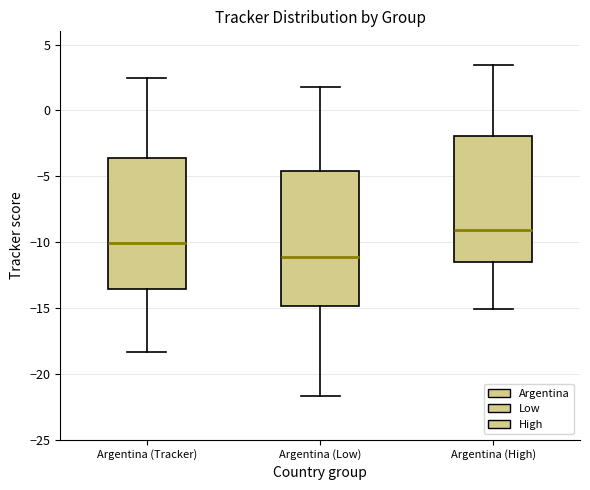

Reading left to right, read every box against the y-axis: the position of its median line, the range the box covers, and the ends of its whiskers. The values are not printed on the chart, so give them approximately, as read against the axis.

Argentina (Tracker): median -10.0, box -13.5 to -3.5, whiskers -18.5 to 2.5
Argentina (Low): median -11.0, box -15.0 to -4.5, whiskers -21.5 to 2.0
Argentina (High): median -9.0, box -11.5 to -2.0, whiskers -15.0 to 3.5